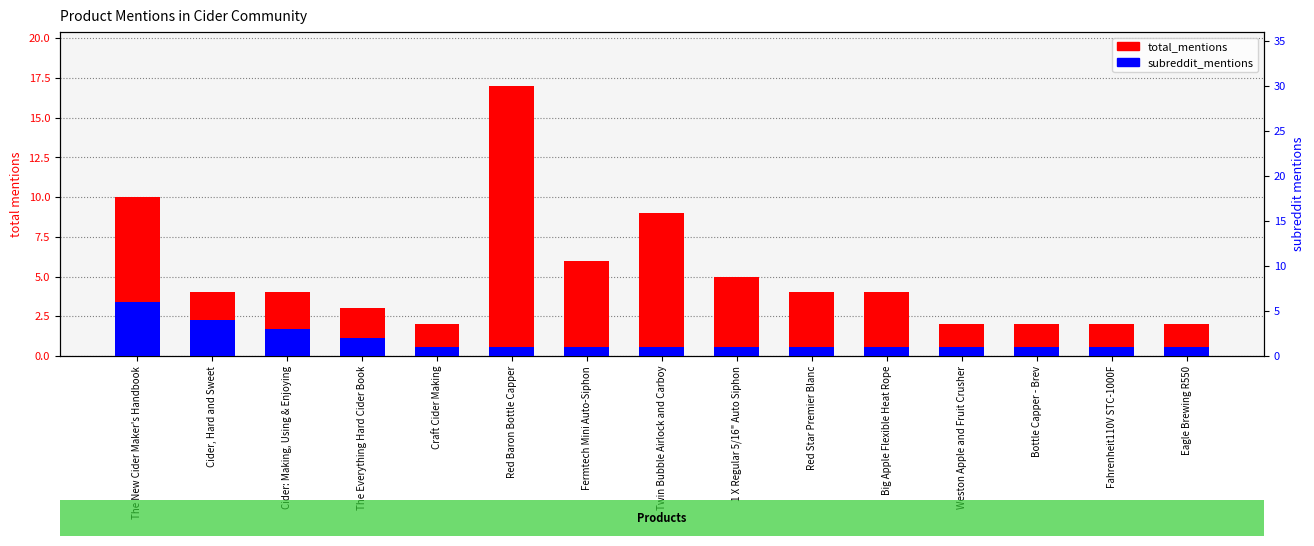

What is the label of the 10th bar from the left?

Red Star Premier Blanc